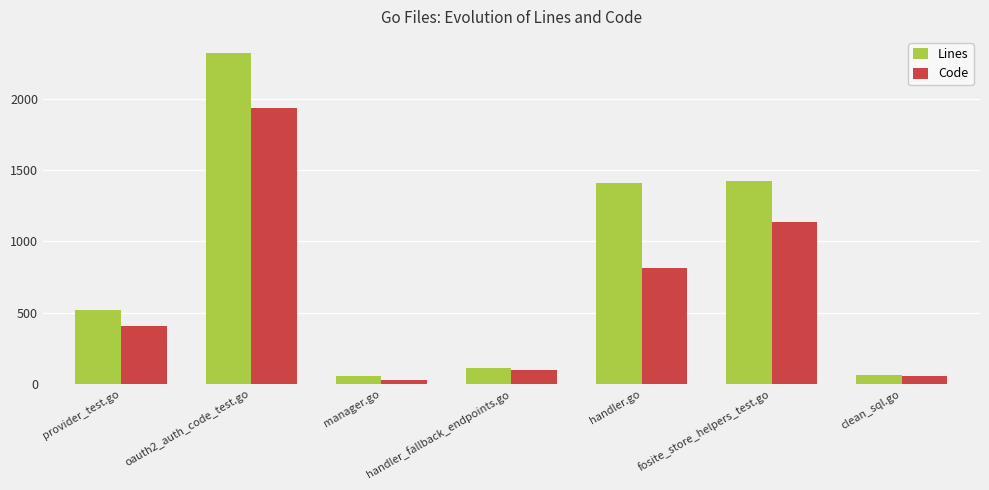

List the series in order of their peak value, highest first.

Lines, Code